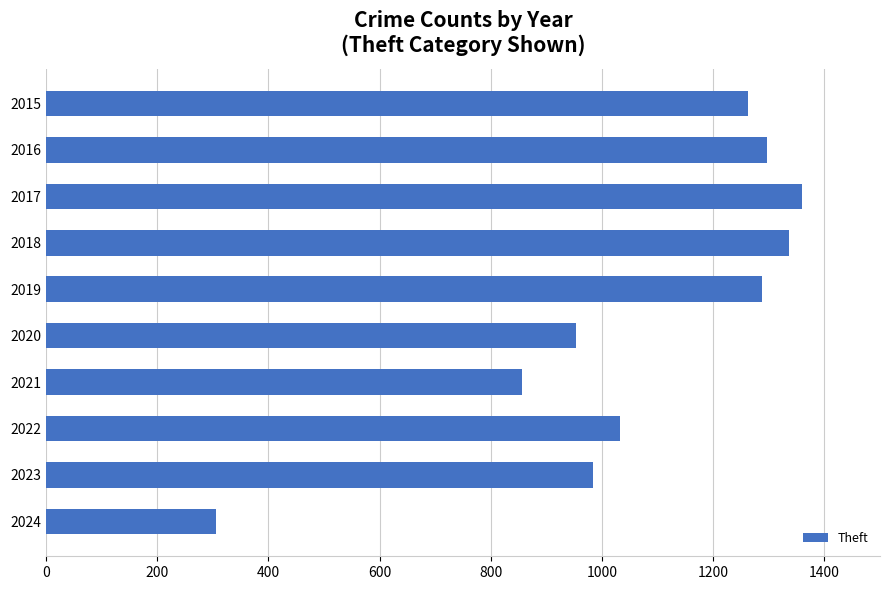

What is the difference between the values at 2021 and 2024?

550